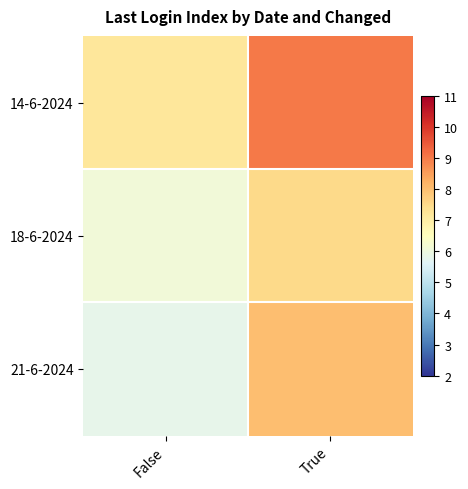

Reading left to right, list all the values displayed in this chart.

14-6-2024: False=7.2	True=9.0
18-6-2024: False=6.1	True=7.5
21-6-2024: False=5.8	True=8.0